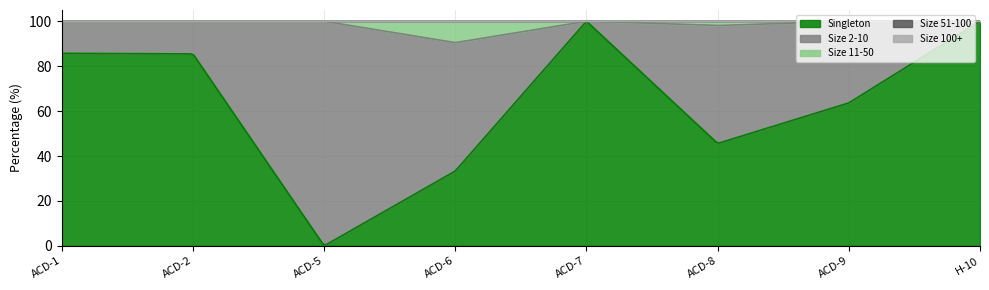

Reading left to right, list all the values displayed in this chart.

Singleton: 85.7	85.5	0.0	33.3	100.0	45.6	63.6	100.0
Size 2-10: 14.3	14.6	100.0	57.1	0.0	52.5	36.4	0.0
Size 11-50: 0.0	0.0	0.0	9.5	0.0	1.9	0.0	0.0
Size 51-100: 0.0	0.0	0.0	0.0	0.0	0.0	0.0	0.0
Size 100+: 0.0	0.0	0.0	0.0	0.0	0.0	0.0	0.0